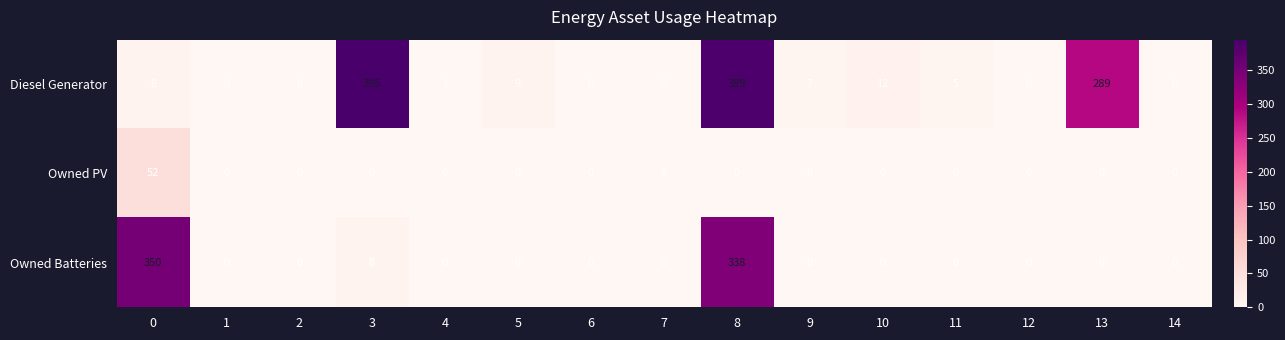

What is the difference between the maximum and minimum values in the Diesel Generator series?

395